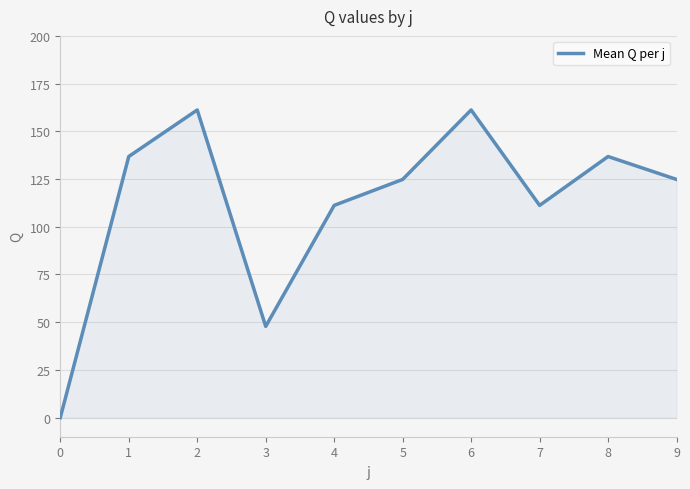

Does the chart have visible grid lines?

Yes